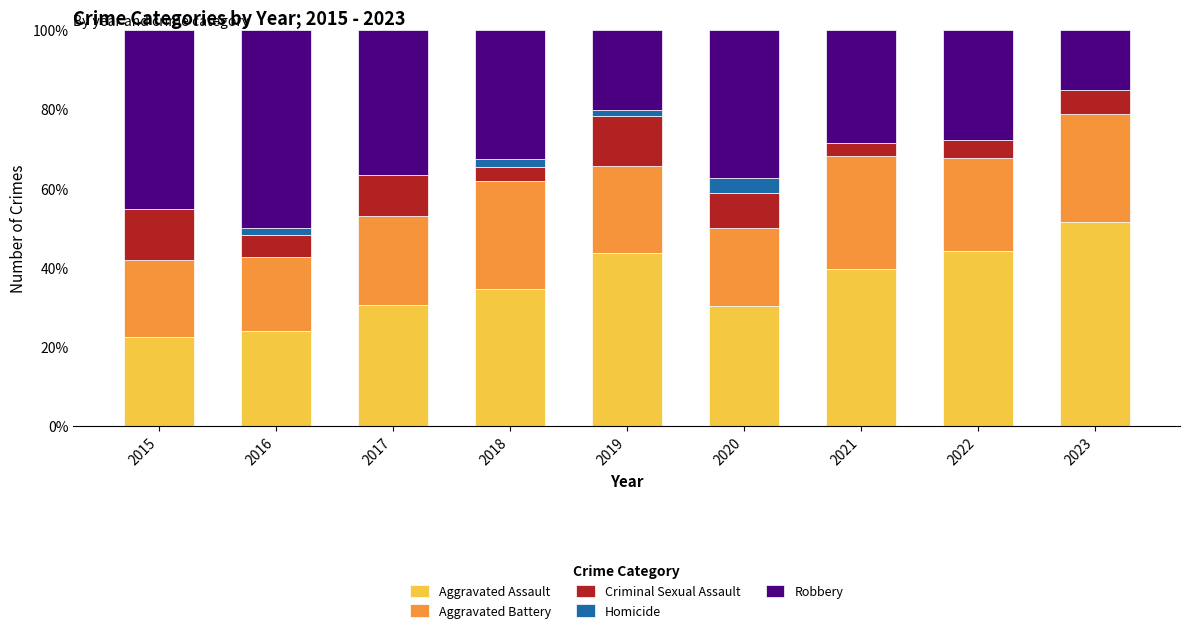

At which label does Aggravated Assault reach its peak?

2023